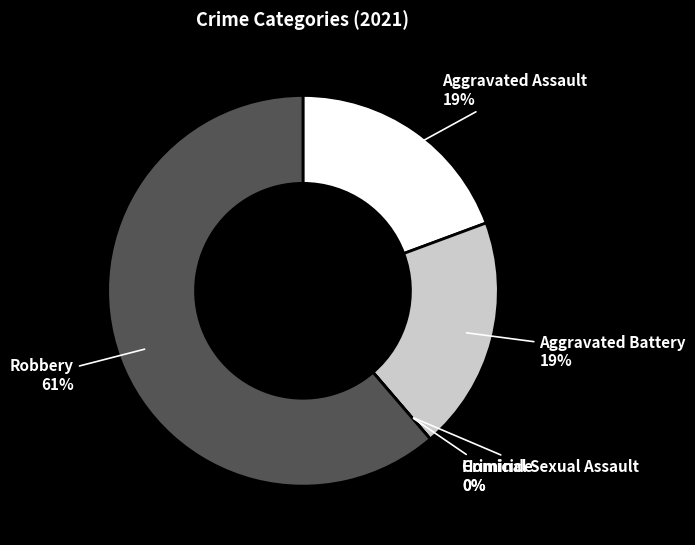

Which category accounts for the majority?

Robbery